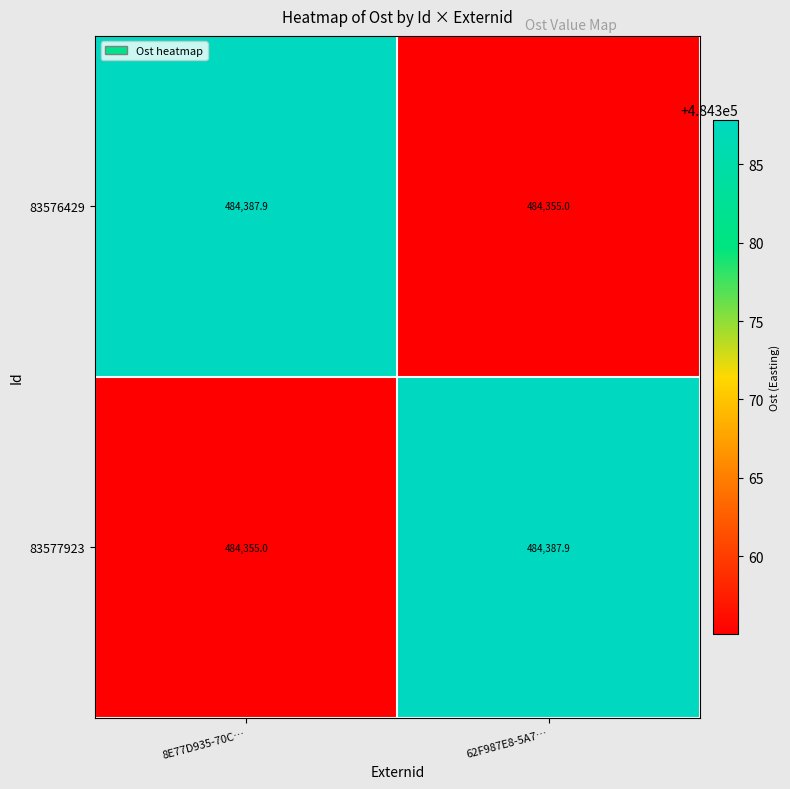

What is the total value across all series at 62F987E8-5A7…?

968742.9